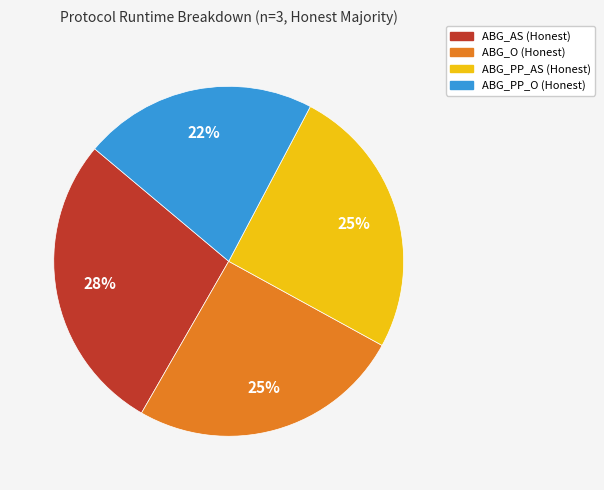

To the nearest percent, what is the average slice percentage?

25%